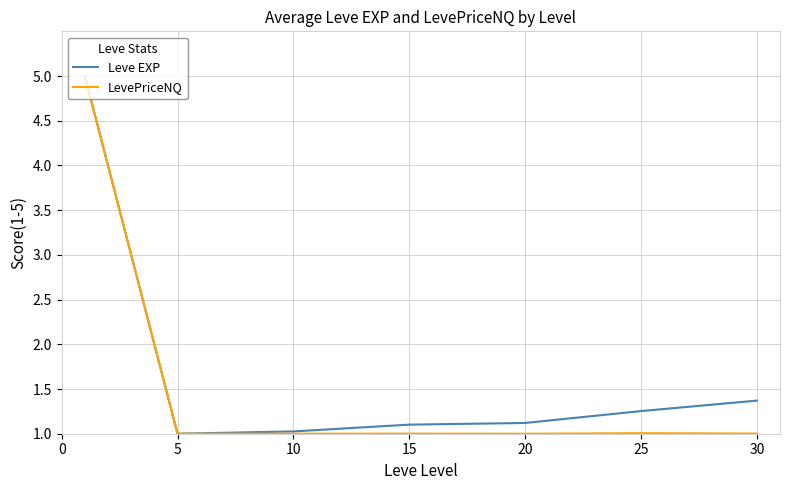

What is the smallest value displayed?

1.0